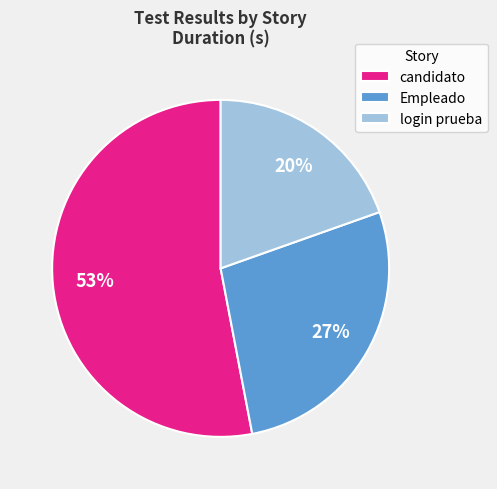

To the nearest percent, what is the average slice percentage?

33%